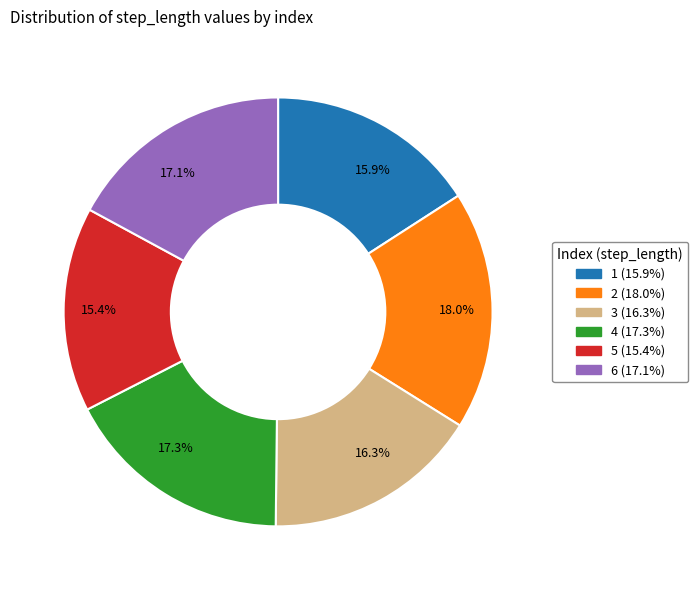

Count the number of slices in the pie.

6